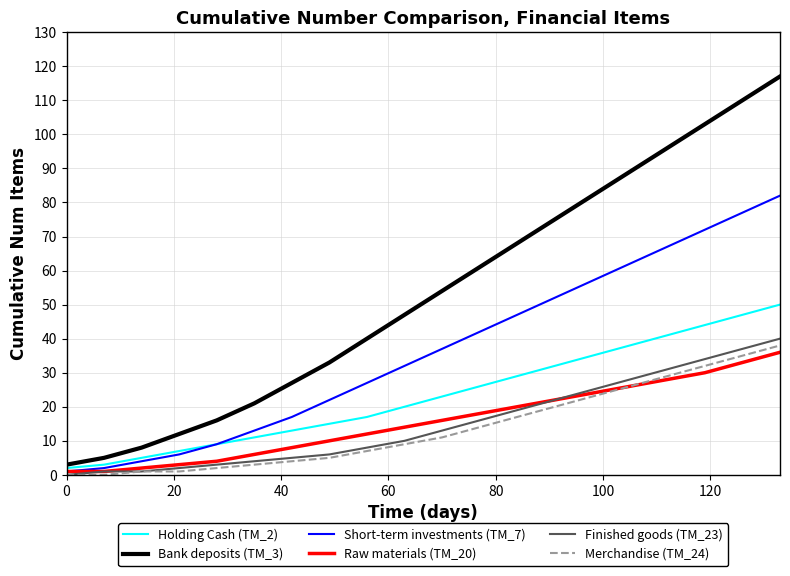

What is the average value of the Holding Cash (TM_2) series?

23